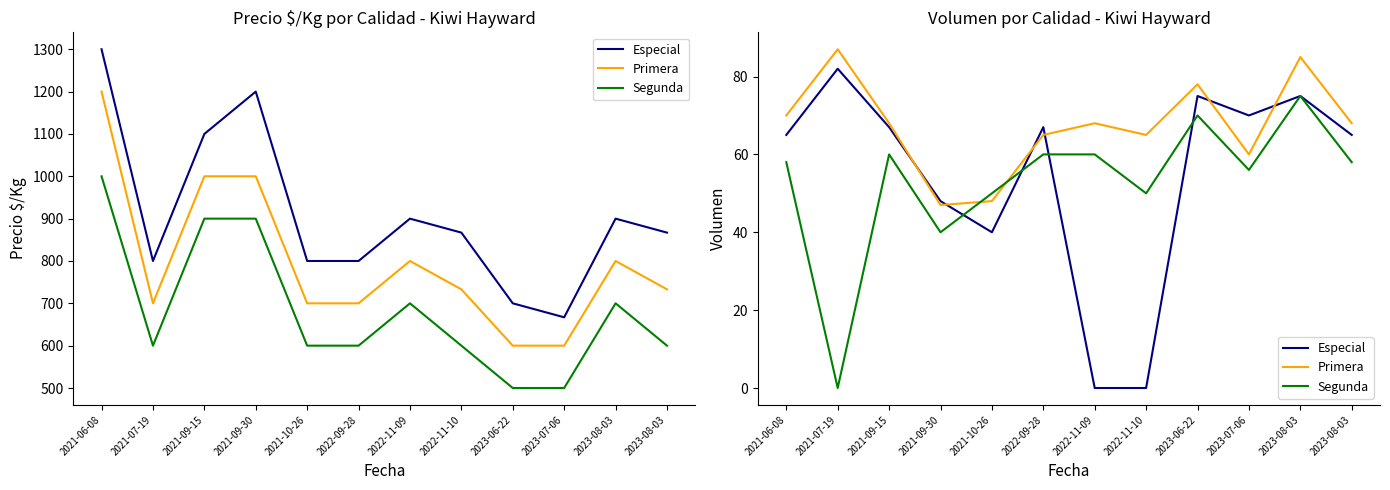

True or false: Especial and Primera intersect in this chart.

True